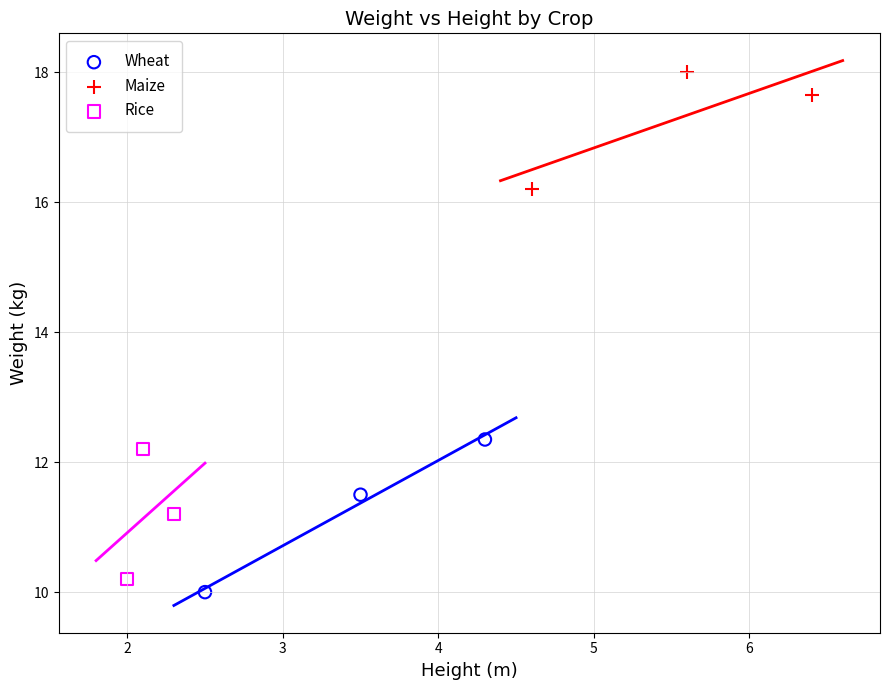

Which series reaches the maximum Y coordinate?

Maize